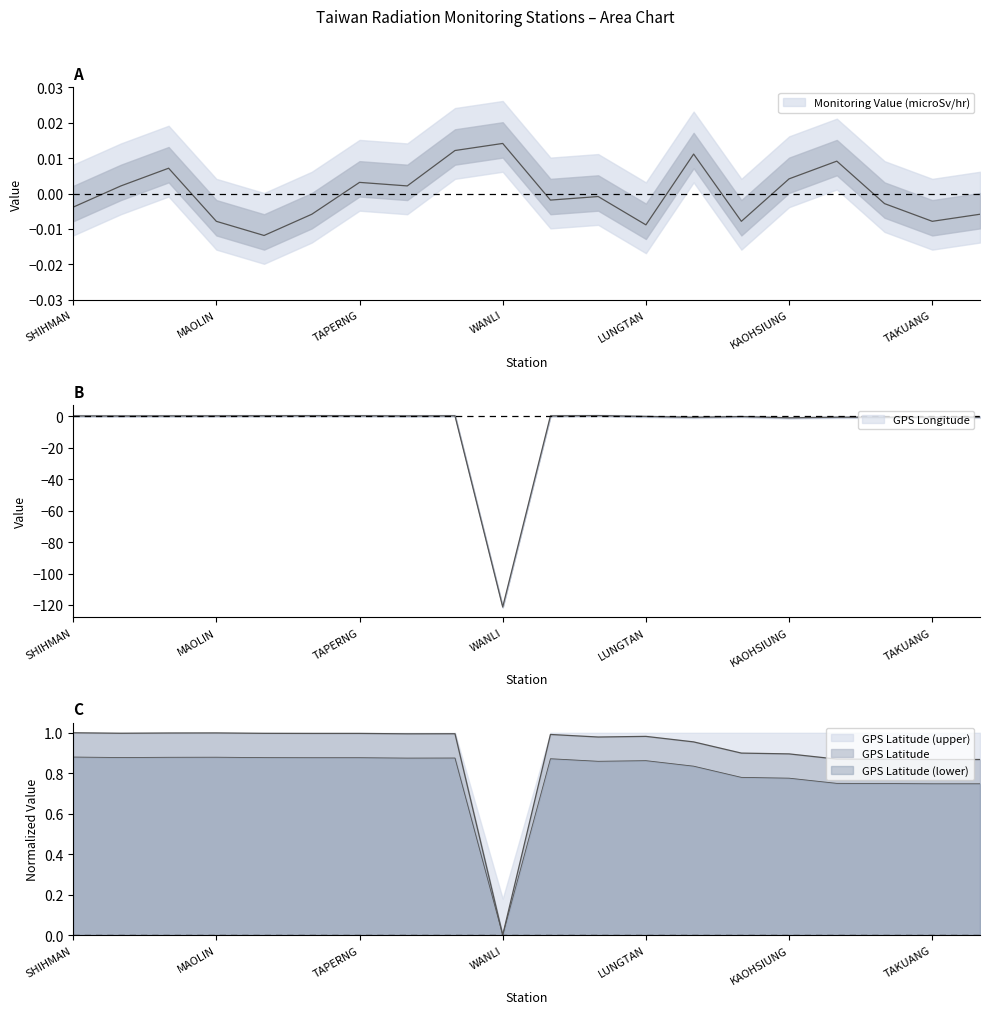

True or false: GPS Longitude has more than 2 points higher than both neighbors.

True